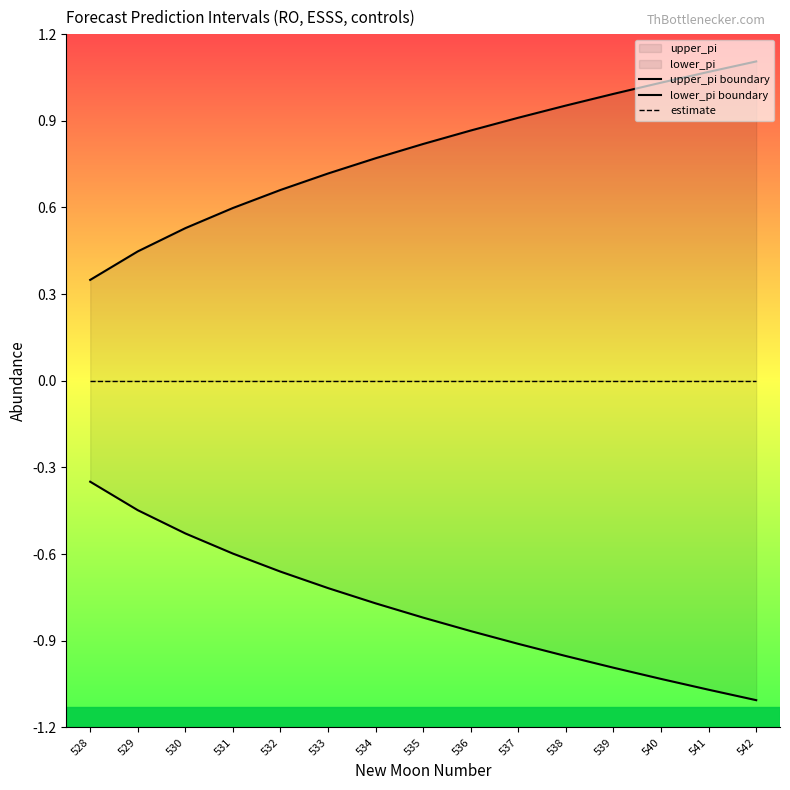

What is the spread (max minus min) of values at 528?

0.7